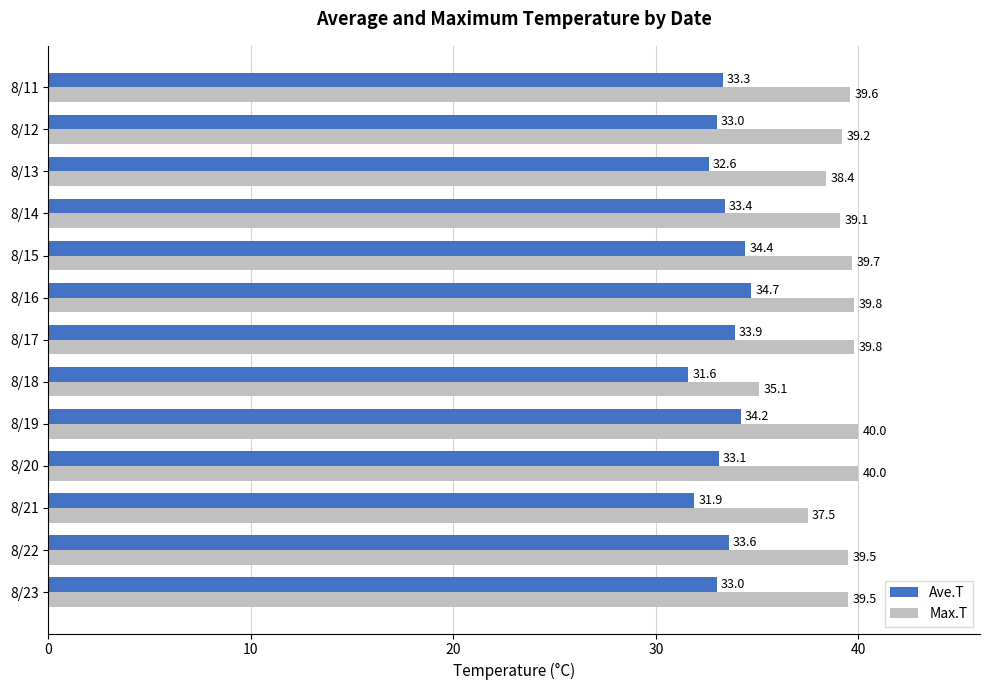

What is the total value across all series at 8/11?

72.9